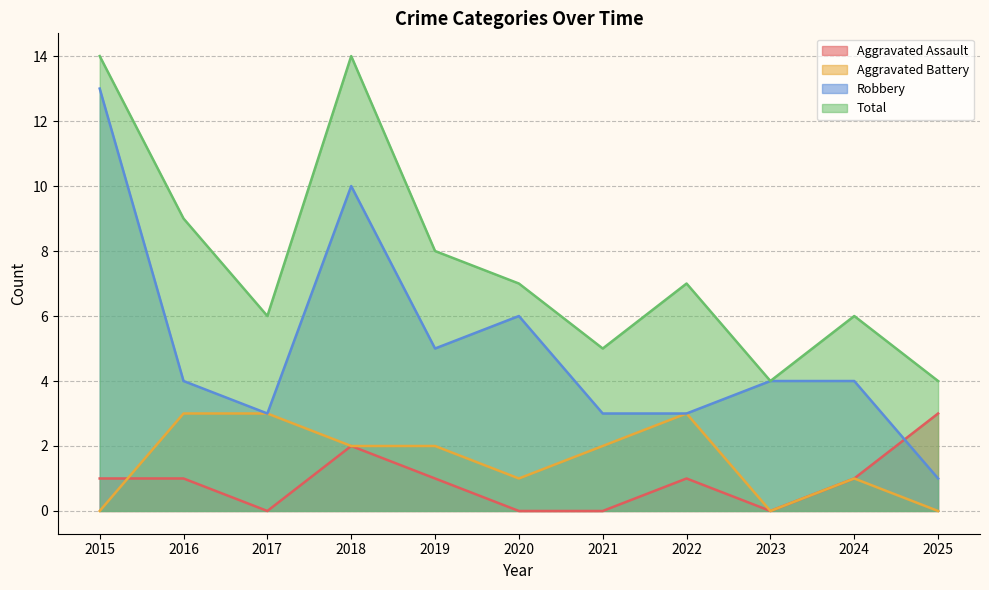

How many lines are shown in the chart?

4